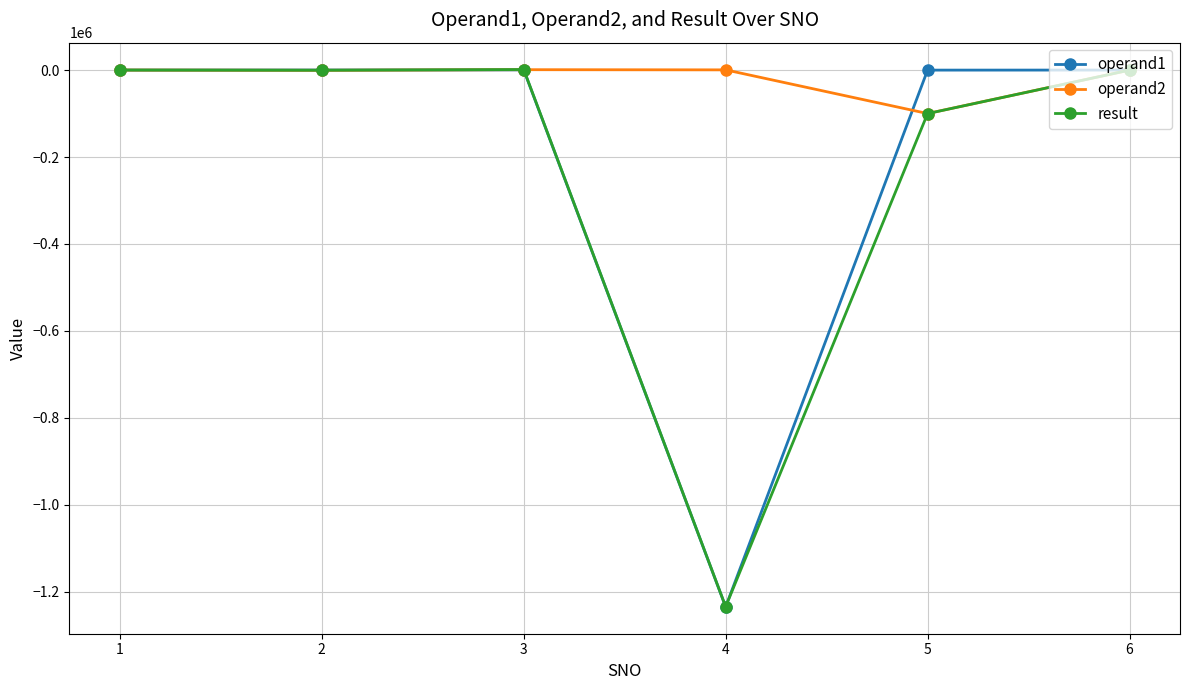

What are all the series names shown in the legend?

operand1, operand2, result